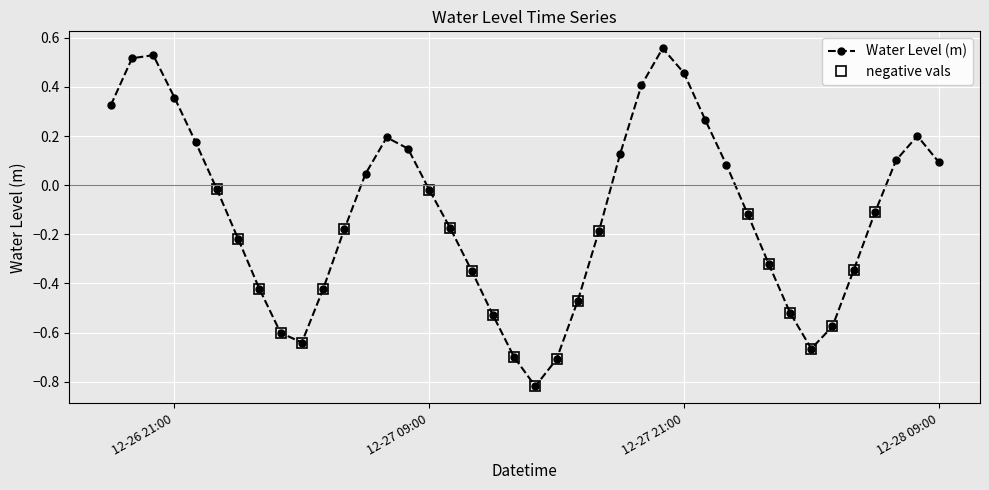

Where is the first local maximum?

2023-12-26 20:00